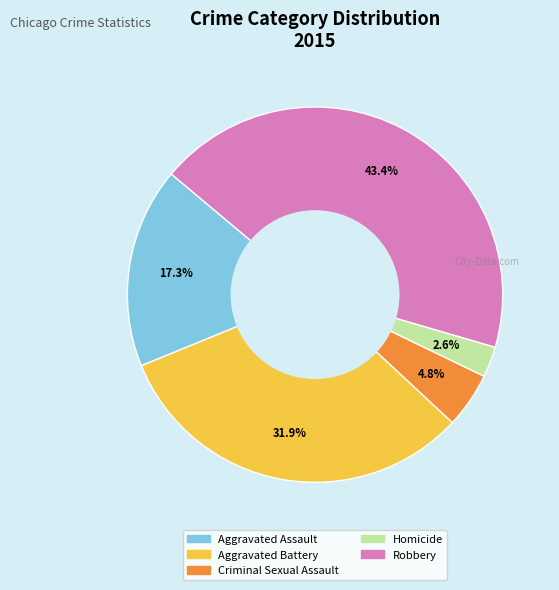

Does Aggravated Assault represent more than half of the total?

No